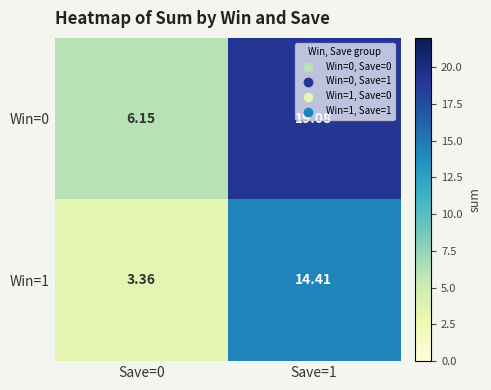

At how many categories does at least one series exceed 6?

2